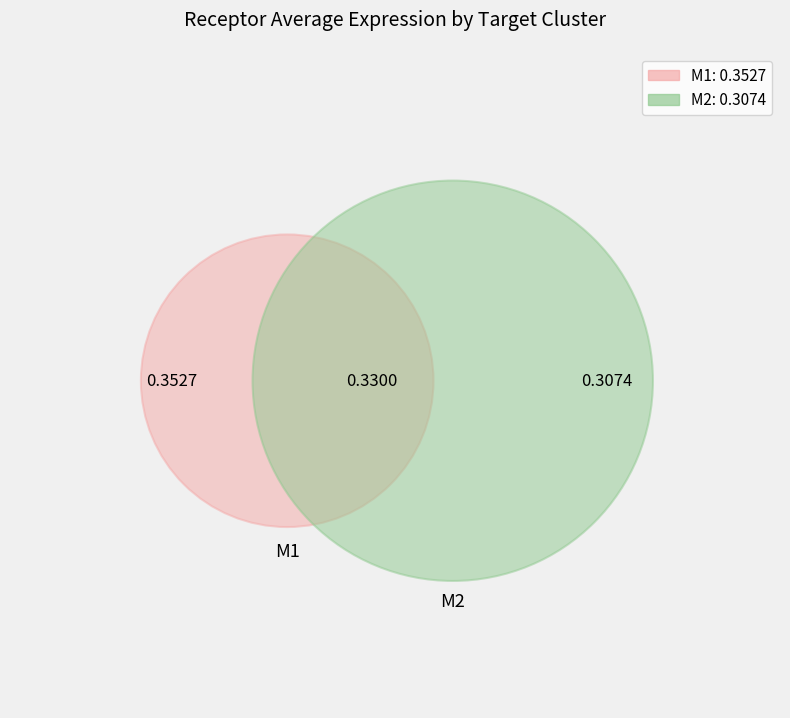

To the nearest percent, what is the difference between the M1 and M2 slice percentages?

7%